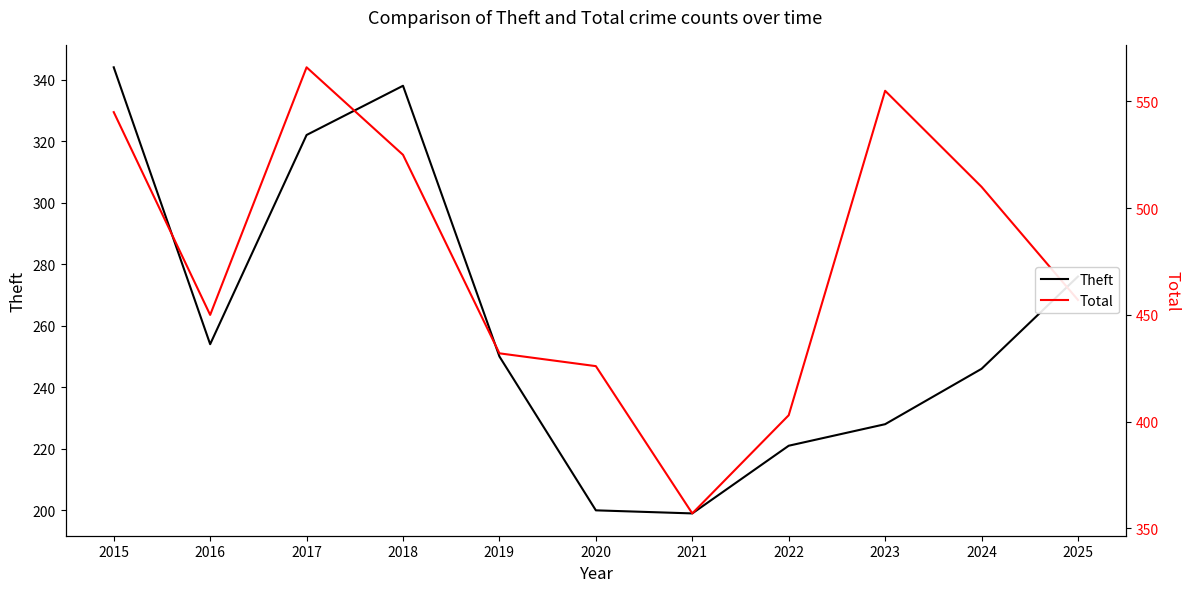

How many data points in Total are above 457?

5